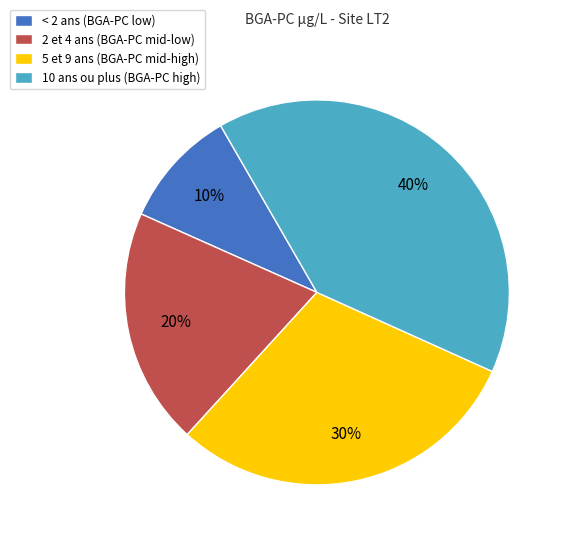

What is the ratio of the value at < 2 ans (BGA-PC low) to the value at 5 et 9 ans (BGA-PC mid-high)?

0.3